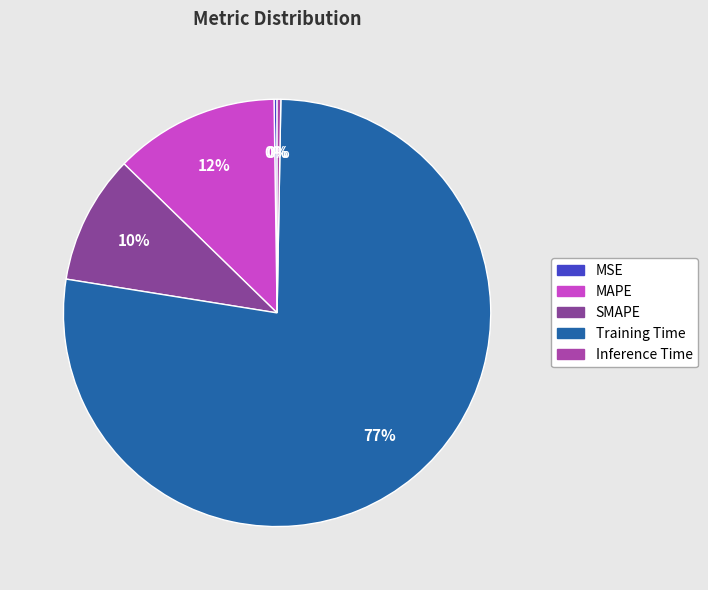

Rank the categories by value from highest to lowest.

Training Time, MAPE, SMAPE, Inference Time, MSE